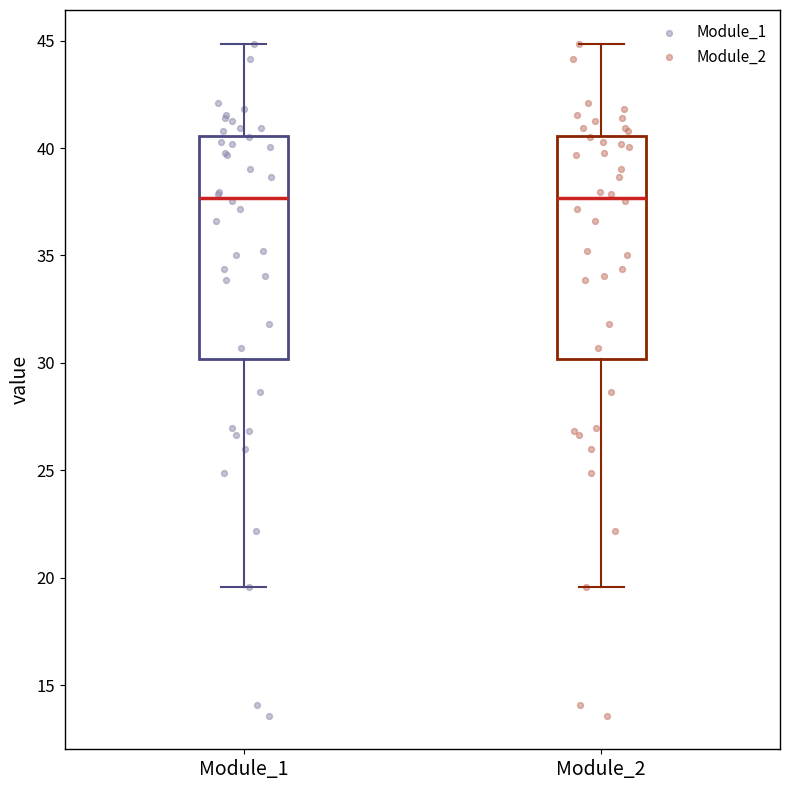

Reading left to right, transcribe this box plot: for each box, give where its median line is, the range the box spans, and where its two whiskers end, as read against the y-axis. The values are not printed on the chart, so give them approximately, as read against the axis.

Module_1: median 37.5, box 30.0 to 40.5, whiskers 19.5 to 45.0
Module_2: median 37.5, box 30.0 to 40.5, whiskers 19.5 to 45.0